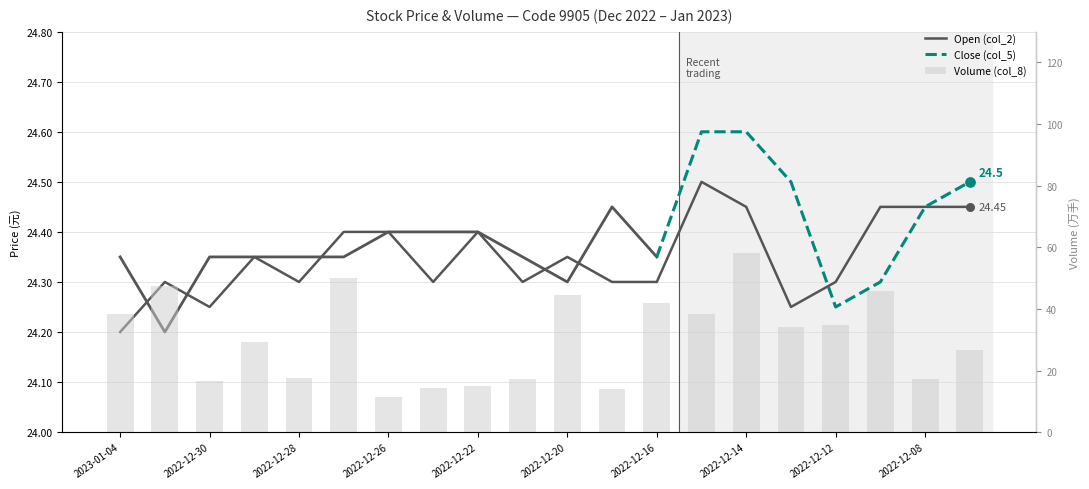

At how many categories does at least one series exceed 35?

8